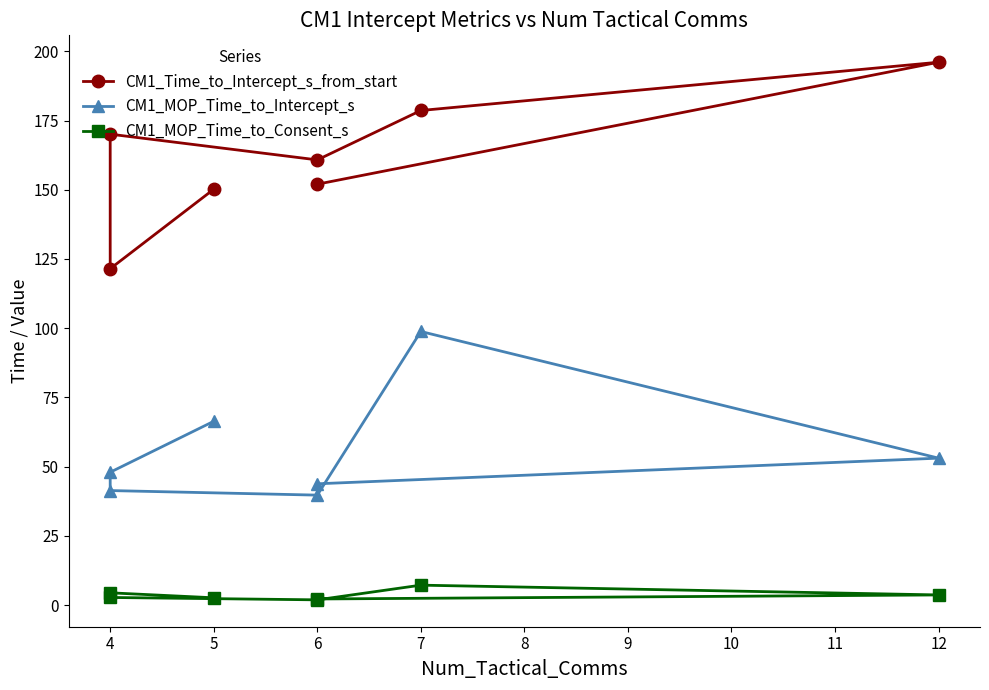

How many lines are shown in the chart?

3